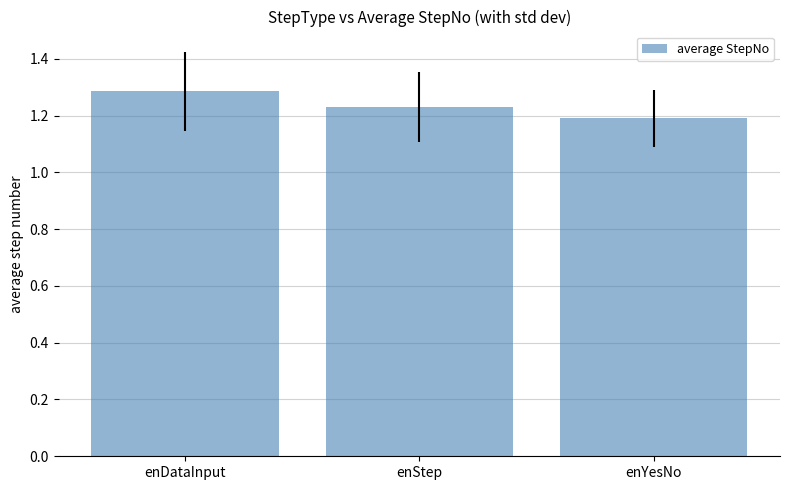

Which has a higher value, enYesNo or enStep?

enStep